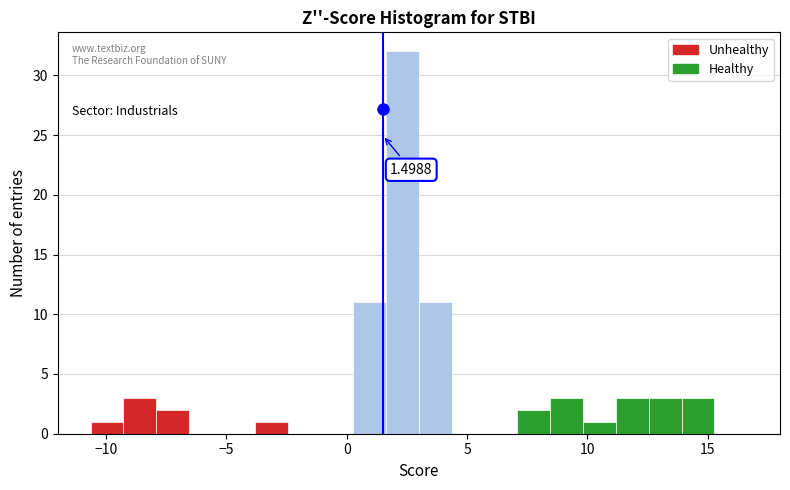

Read against the x-axis, roughly where is the centre of the tallest bar?

2.5